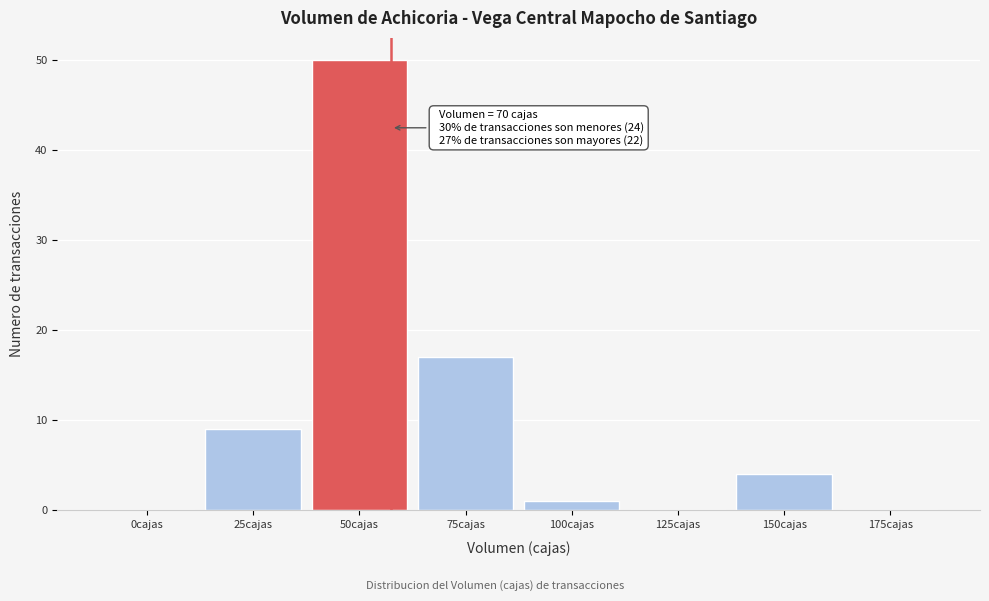

Reading left to right, transcribe all the data shown in this chart.

0cajas=0	25cajas=9	50cajas=50	75cajas=17	100cajas=1	125cajas=0	150cajas=4	175cajas=0